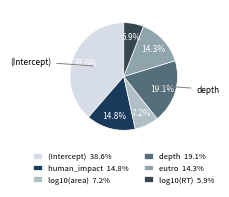

What percentage is the eutro slice, to the nearest percent?

14%